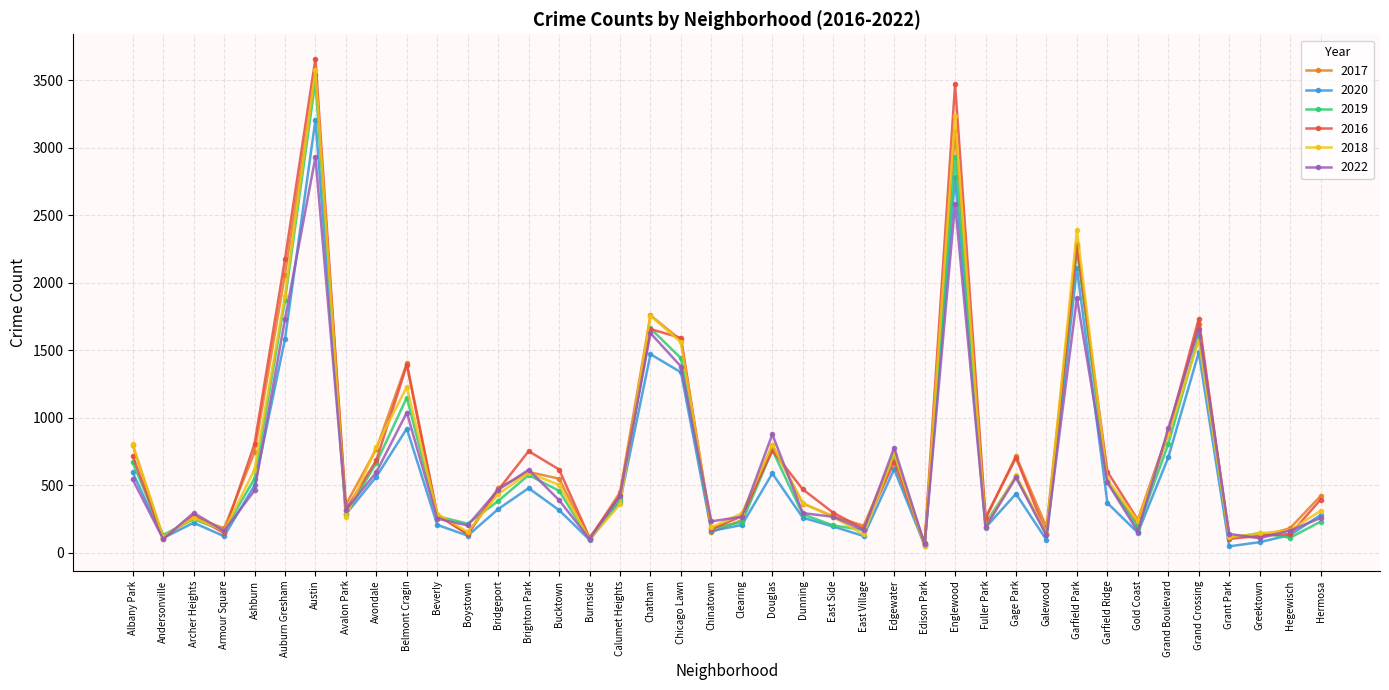

What is the difference between the highest and lowest values at Austin?

730